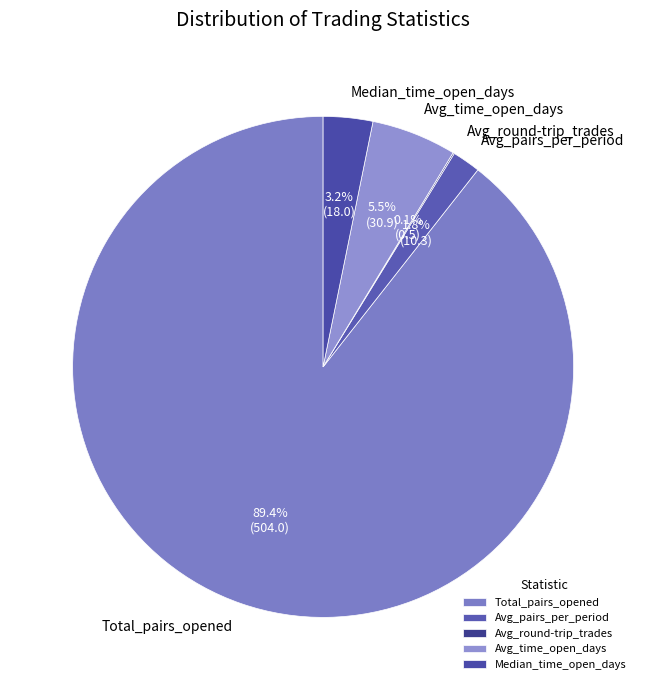

What is the total percentage of Avg_pairs_per_period and Total_pairs_opened?

91.2%